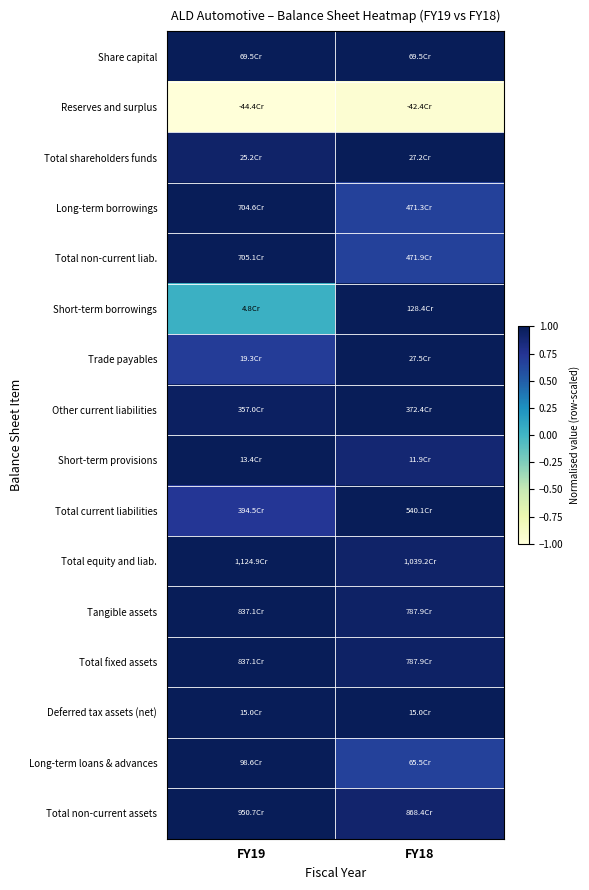

What is the smallest value displayed?

-1.0